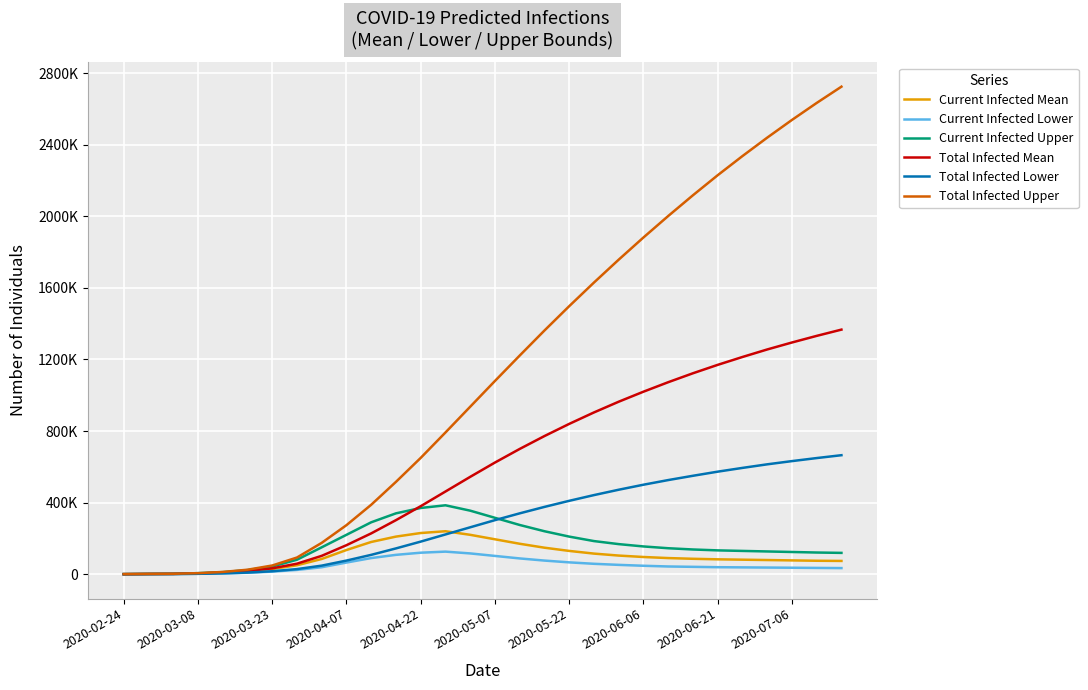

Is this an area chart (filled region under the line)?

No